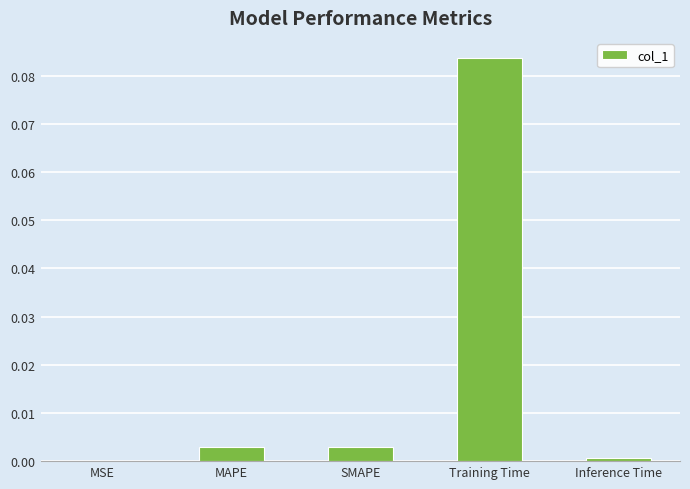

At which category does the chart reach its minimum across all series?

MSE